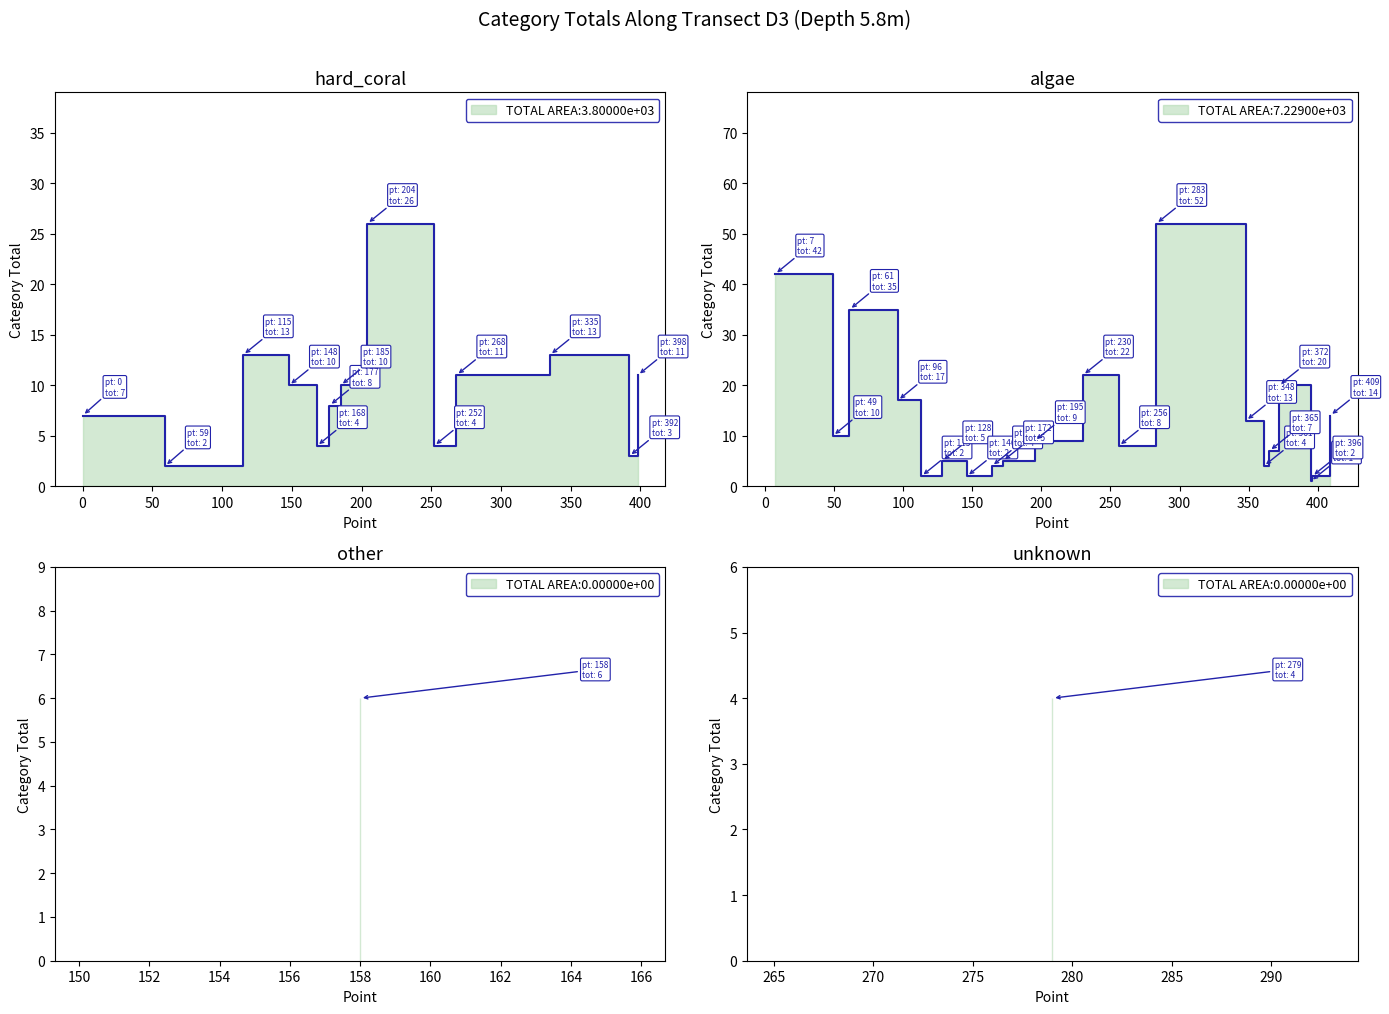

Where is the first local maximum?

7